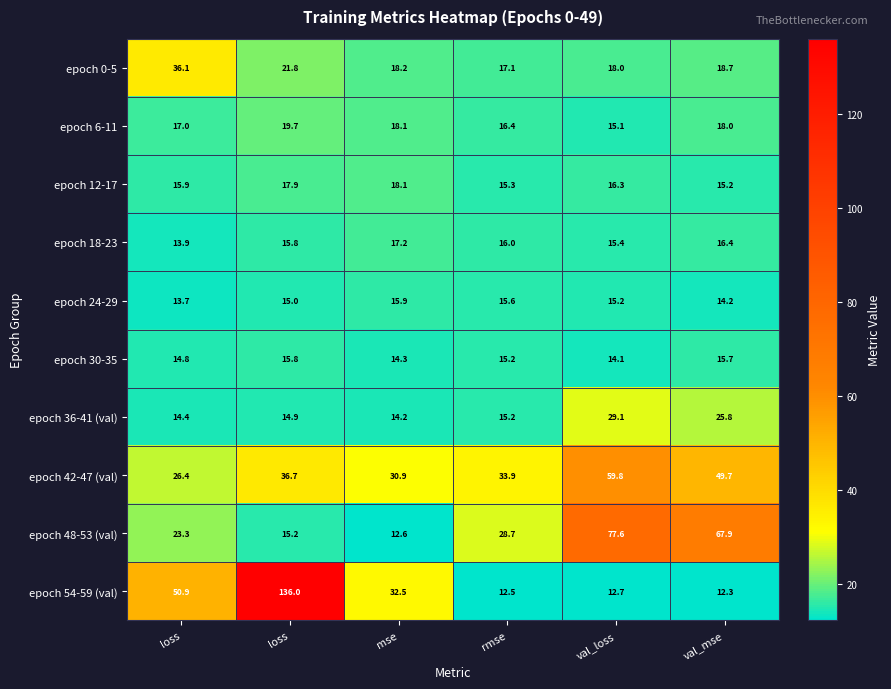

Which has a higher value, val_mse or loss?

loss